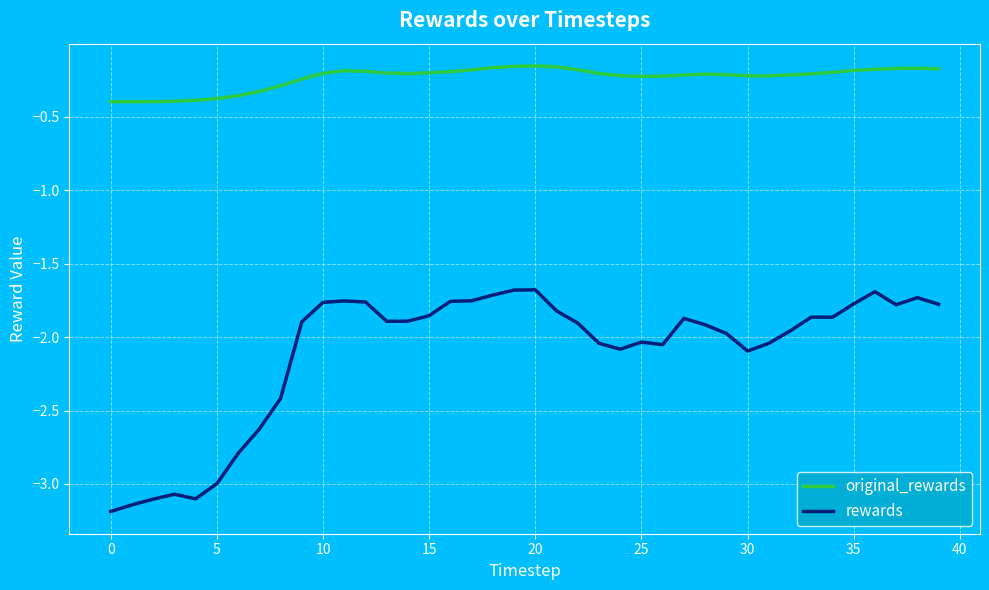

List the series in order of their peak value, lowest first.

rewards, original_rewards